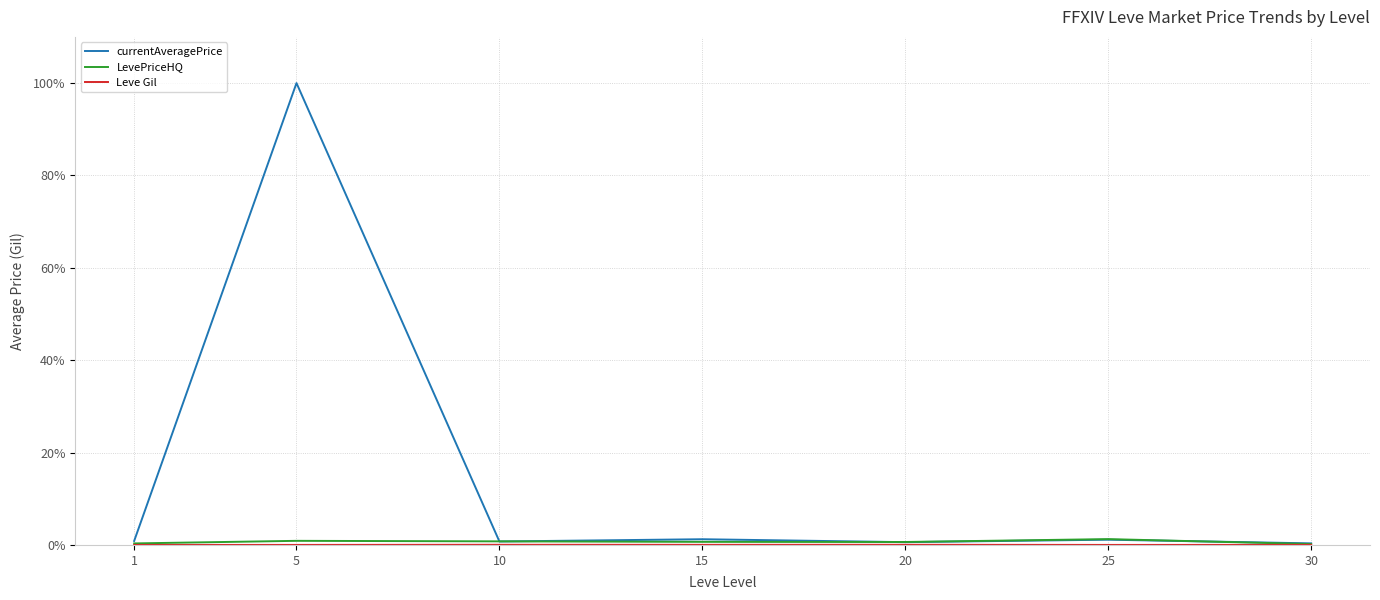

Which series has the largest range (max minus min)?

currentAveragePrice